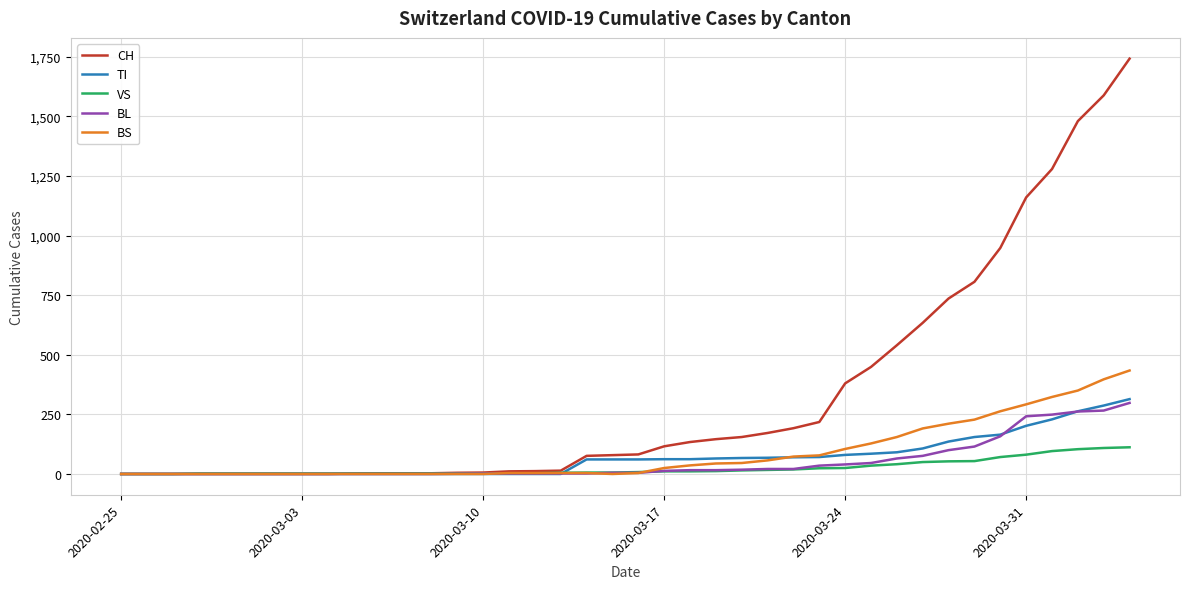

Which series has the largest range (max minus min)?

CH